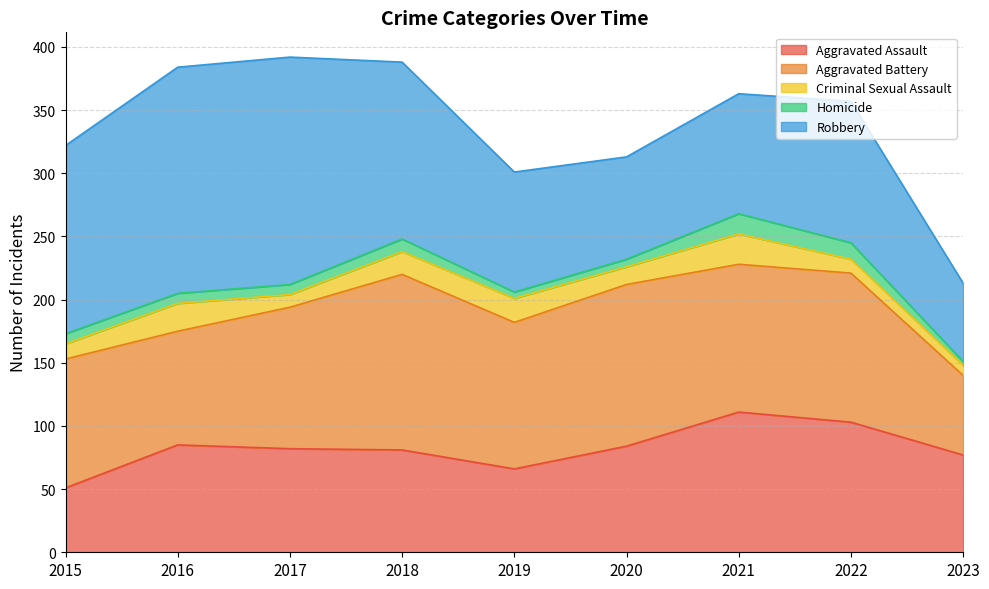

Is it true that Robbery equals 81 at 2020?

True